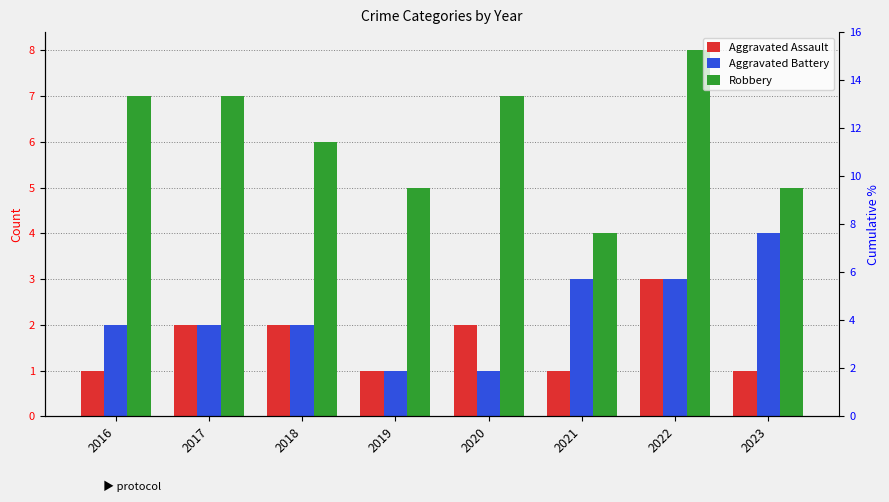

Where is Aggravated Assault nearest to the value 2?

2017